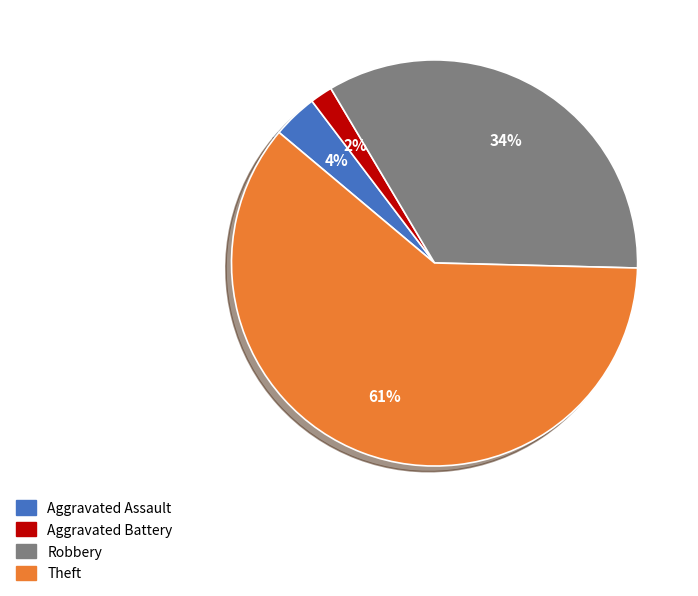

Between Theft and Aggravated Assault, which is larger?

Theft